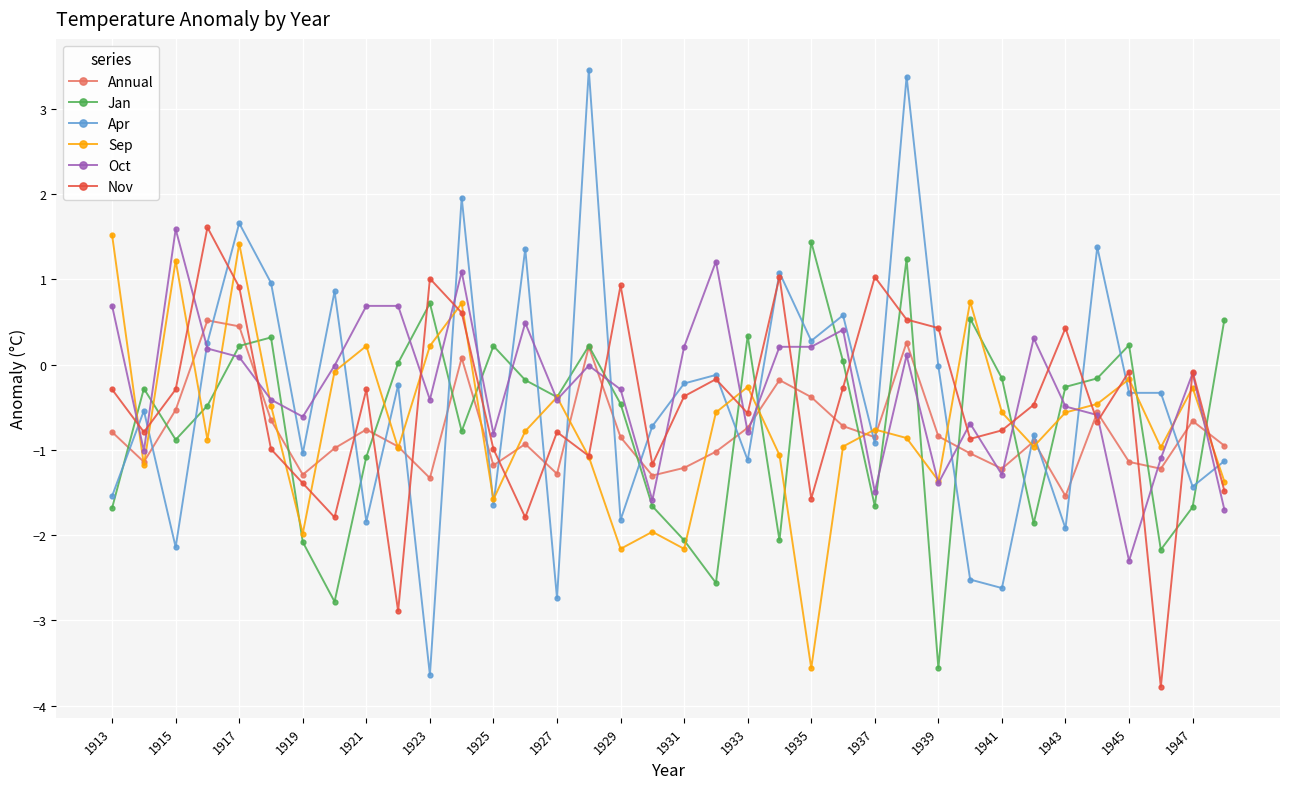

How many series are shown in this chart?

6